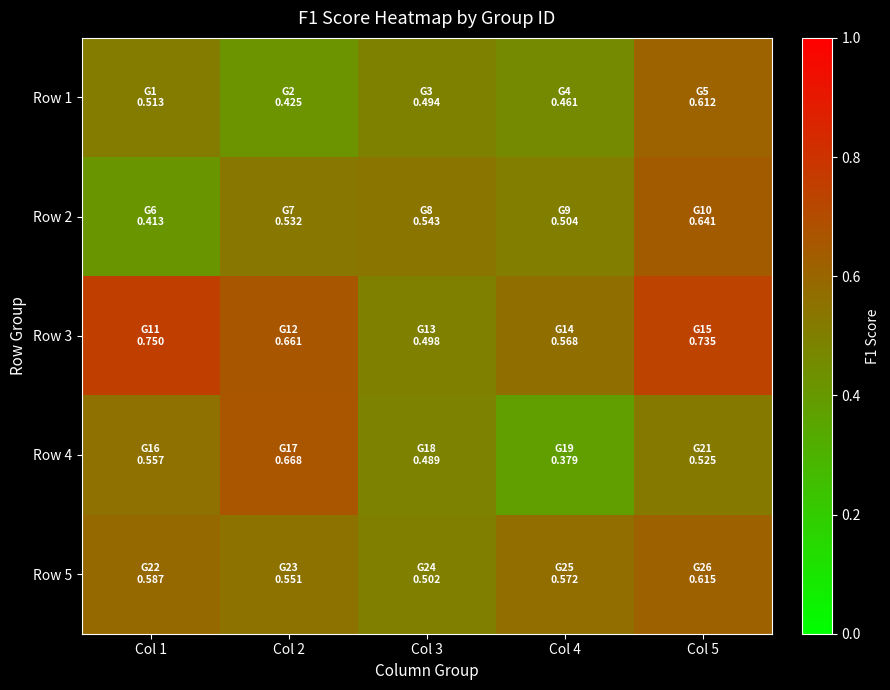

What is the maximum value shown in the chart?

0.8